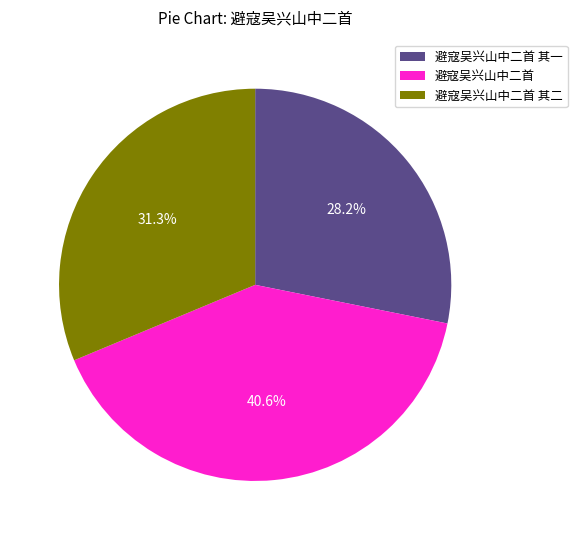

To the nearest percent, what portion does 避寇吴兴山中二首 represent?

41%